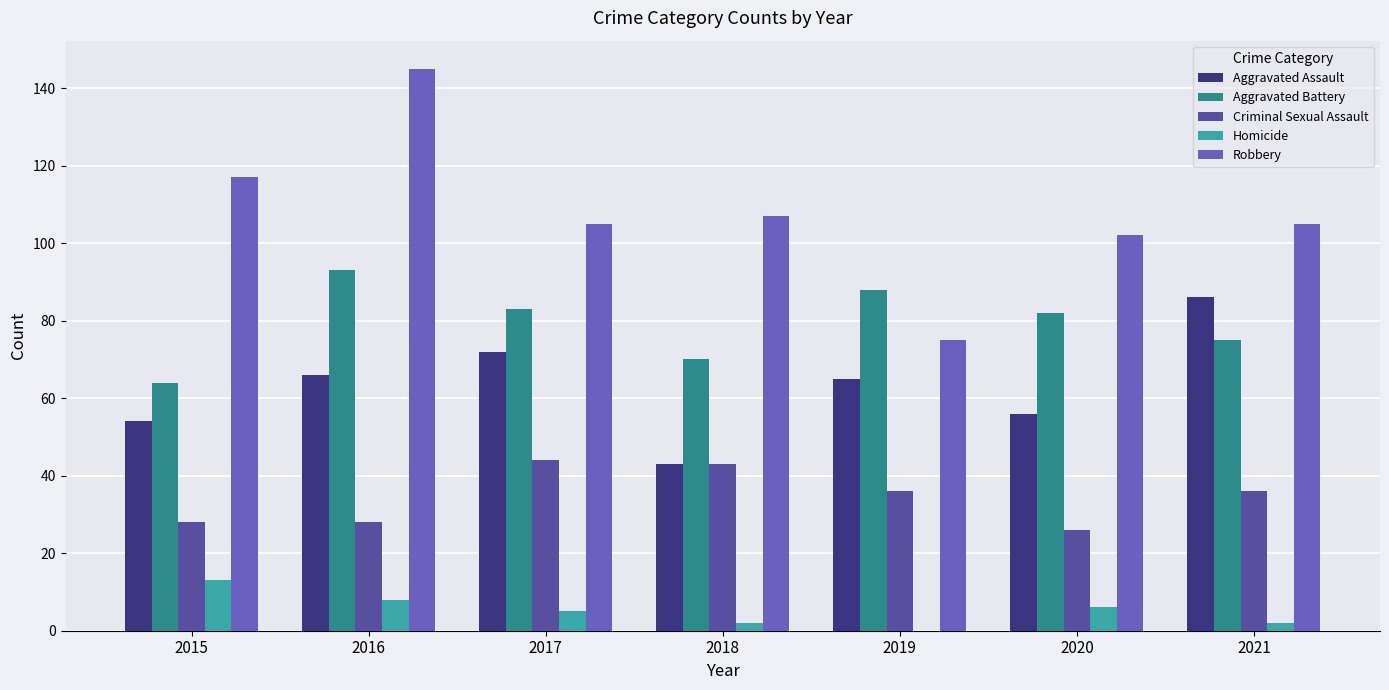

The Criminal Sexual Assault series shows 43 at 2018. True or false?

True